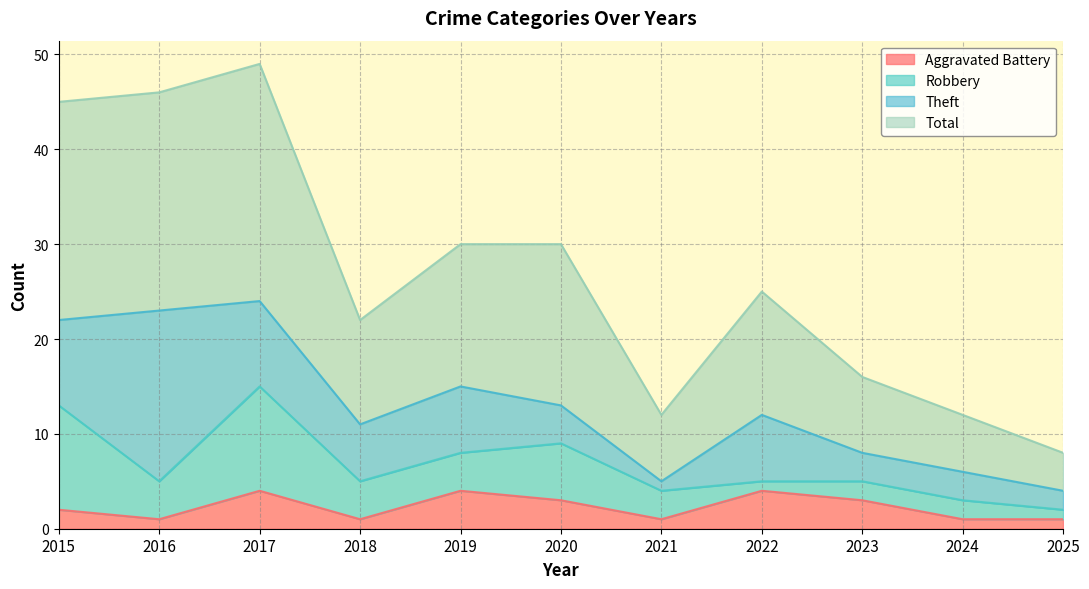

Is the value of Aggravated Battery at 2020 greater than the value of Total at 2025?

No